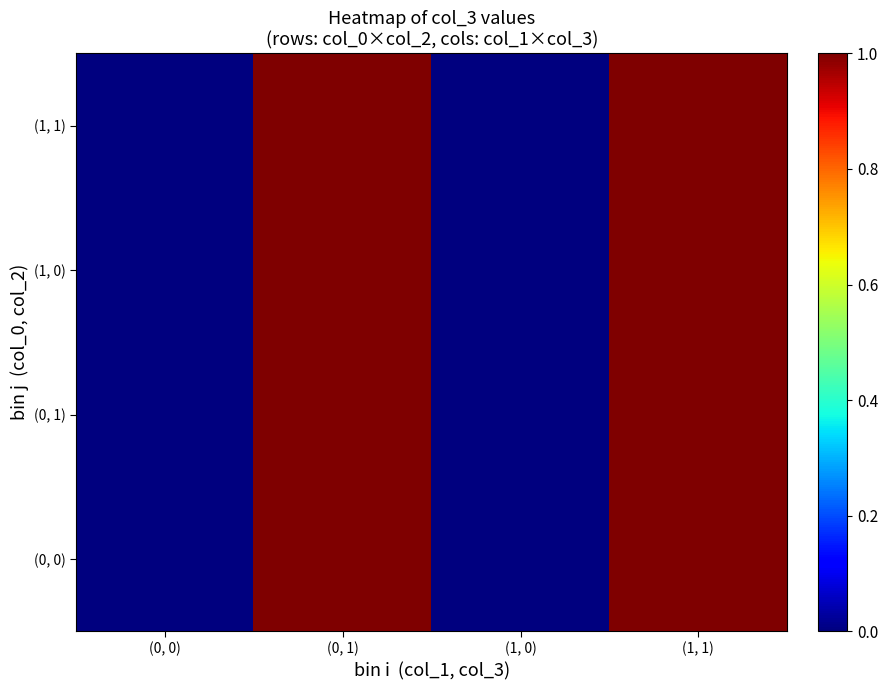

Reading right to left, extract all data points from this chart.

(0, 0): (1, 1)=1	(1, 0)=0	(0, 1)=1	(0, 0)=0
(0, 1): (1, 1)=1	(1, 0)=0	(0, 1)=1	(0, 0)=0
(1, 0): (1, 1)=1	(1, 0)=0	(0, 1)=1	(0, 0)=0
(1, 1): (1, 1)=1	(1, 0)=0	(0, 1)=1	(0, 0)=0